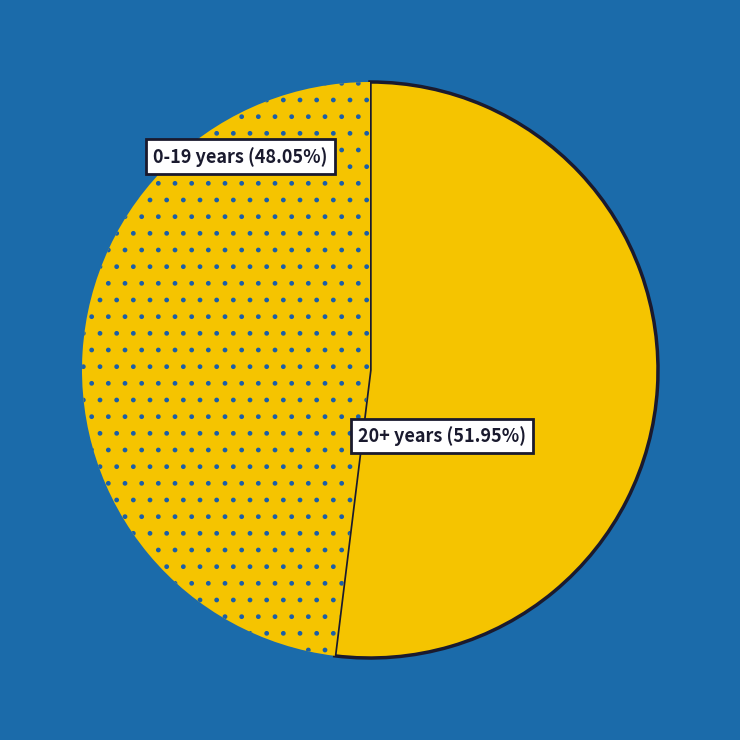

To the nearest percent, what is the difference between the largest and smallest slice percentages?

4%